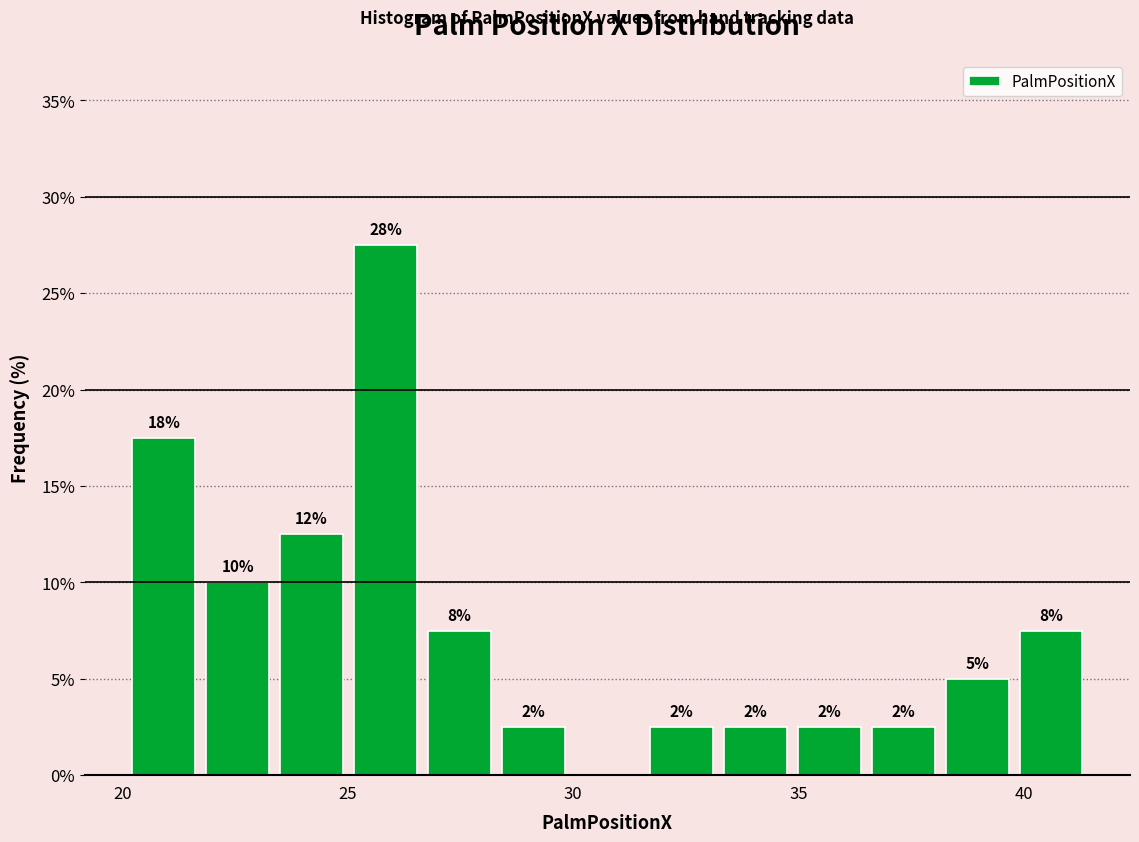

Read against the x-axis, roughly where is the centre of the tallest bar?

26.0